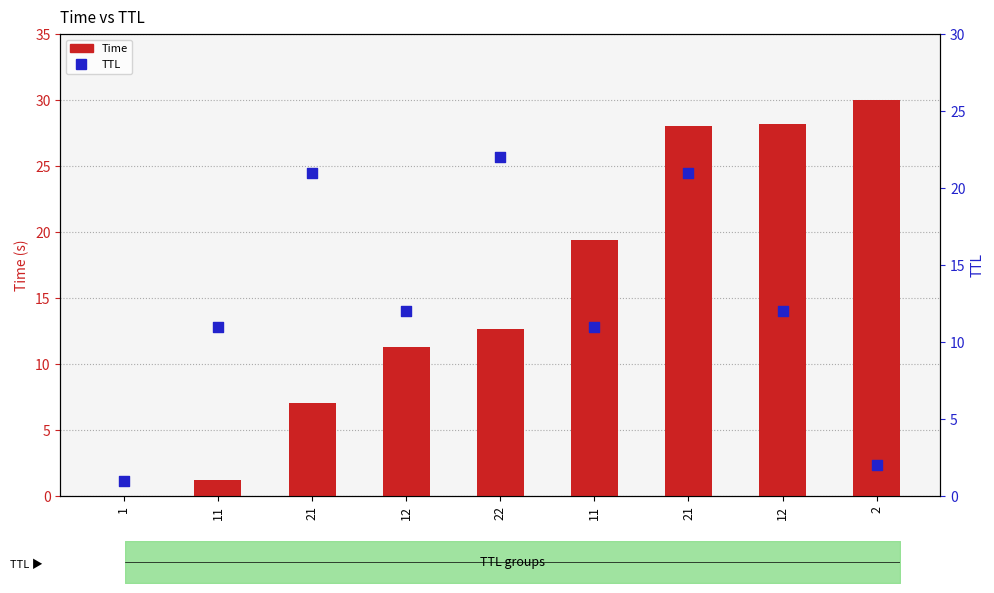

Which series contains the lowest Y value?

Time